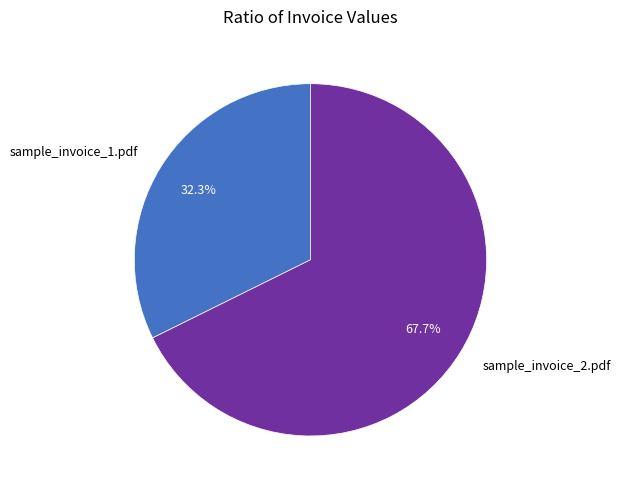

What percentage is the sample_invoice_2.pdf slice, to the nearest percent?

68%